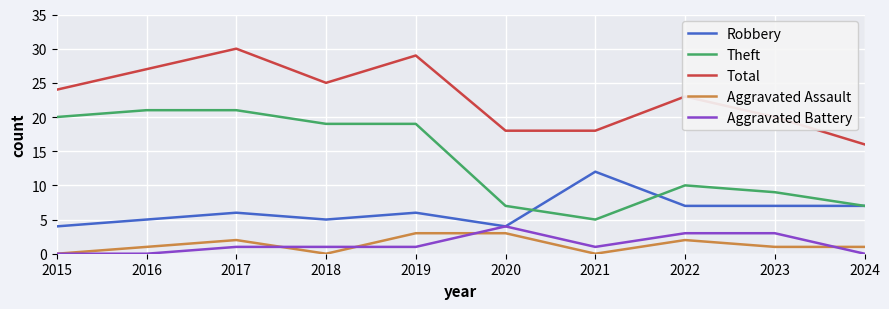

What are all the series names shown in the legend?

Robbery, Theft, Total, Aggravated Assault, Aggravated Battery